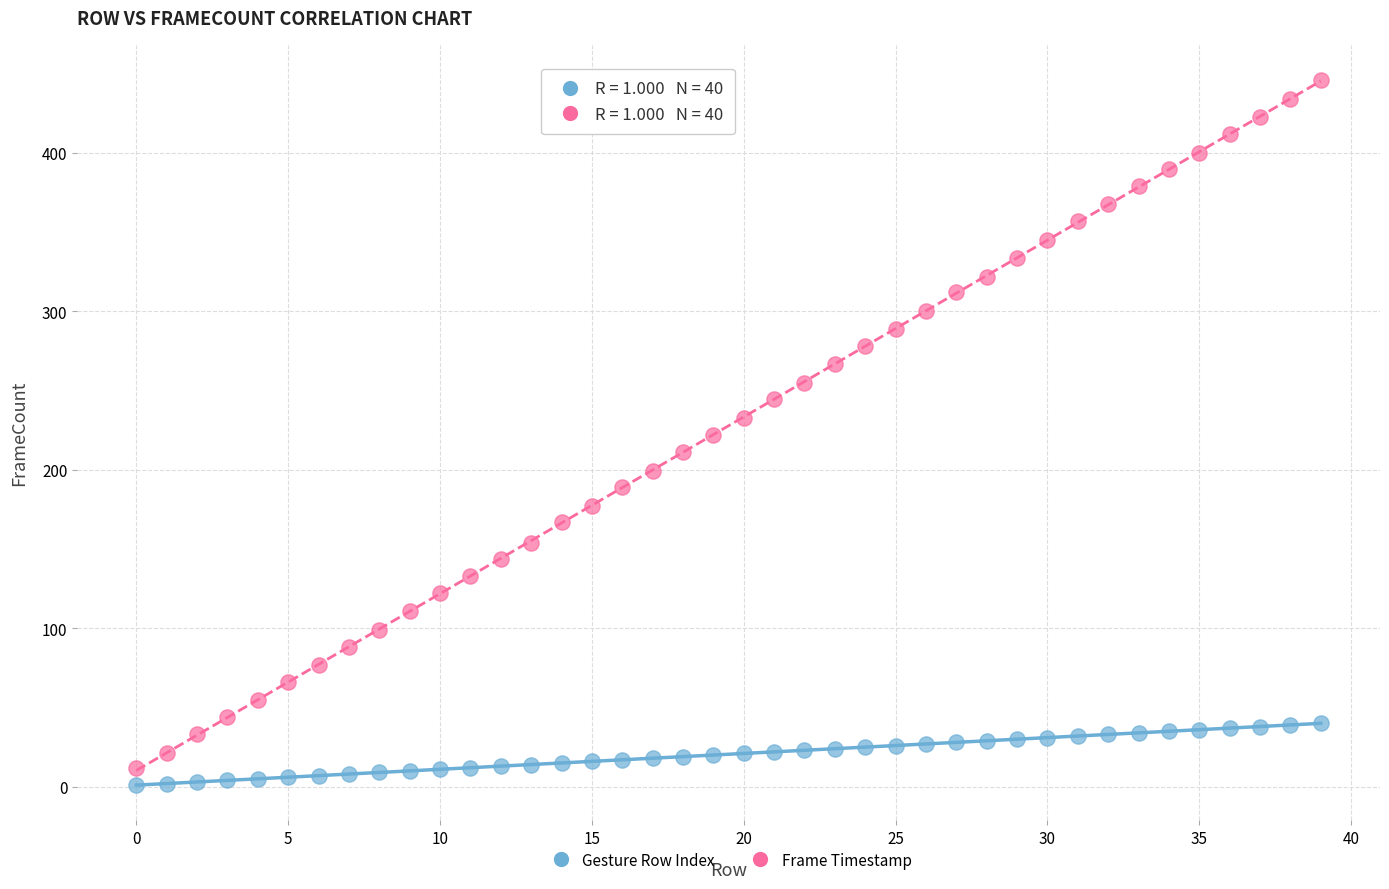

Which series has the widest spread of Y values?

Frame Timestamp